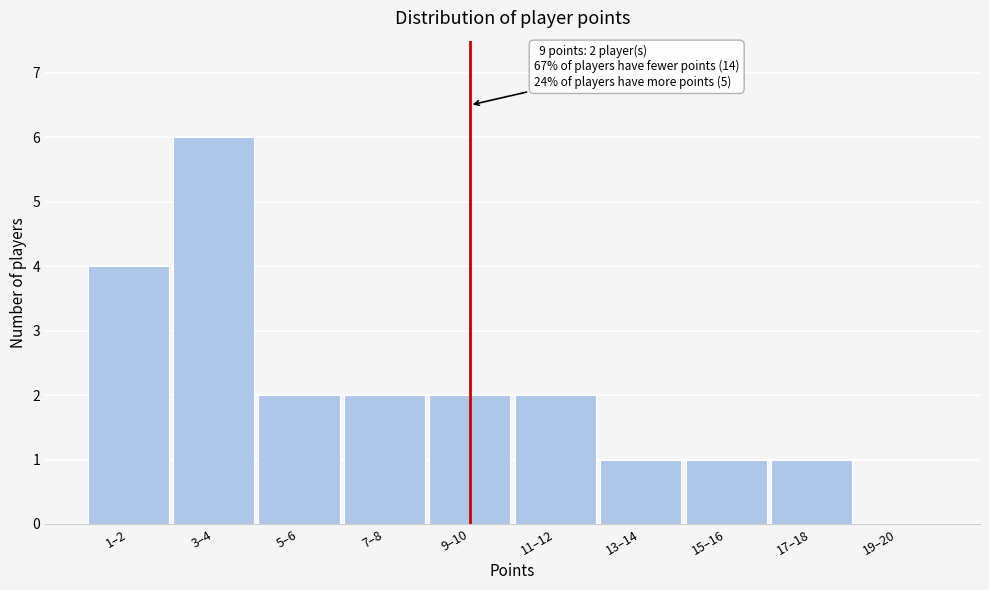

Reading left to right, what are all the values shown in this chart?

1–2=4	3–4=6	5–6=2	7–8=2	9–10=2	11–12=2	13–14=1	15–16=1	17–18=1	19–20=0